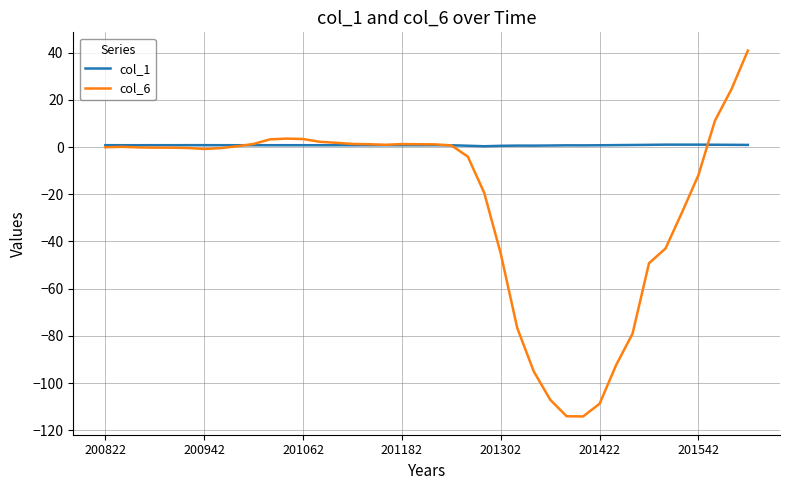

Which series has the largest total across all categories?

col_1